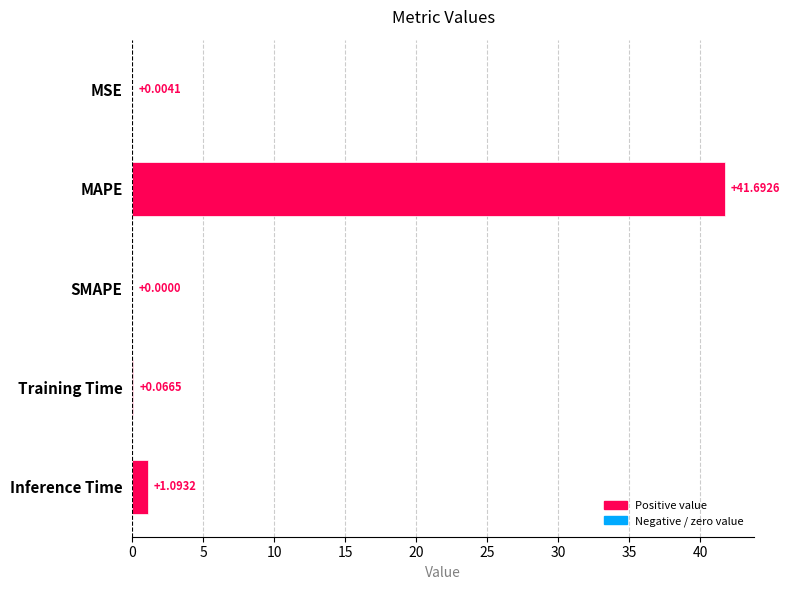

What is the change in value from MAPE to Inference Time?

-40.6